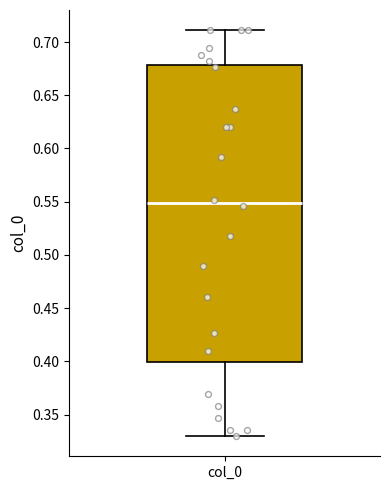

Read this box plot against the y-axis: the position of the median line, the range covered by the box, and the ends of both whiskers. The values are not printed on the chart, so give them approximately, as read against the axis.

median 0.55, box 0.40 to 0.68, whiskers 0.33 to 0.71